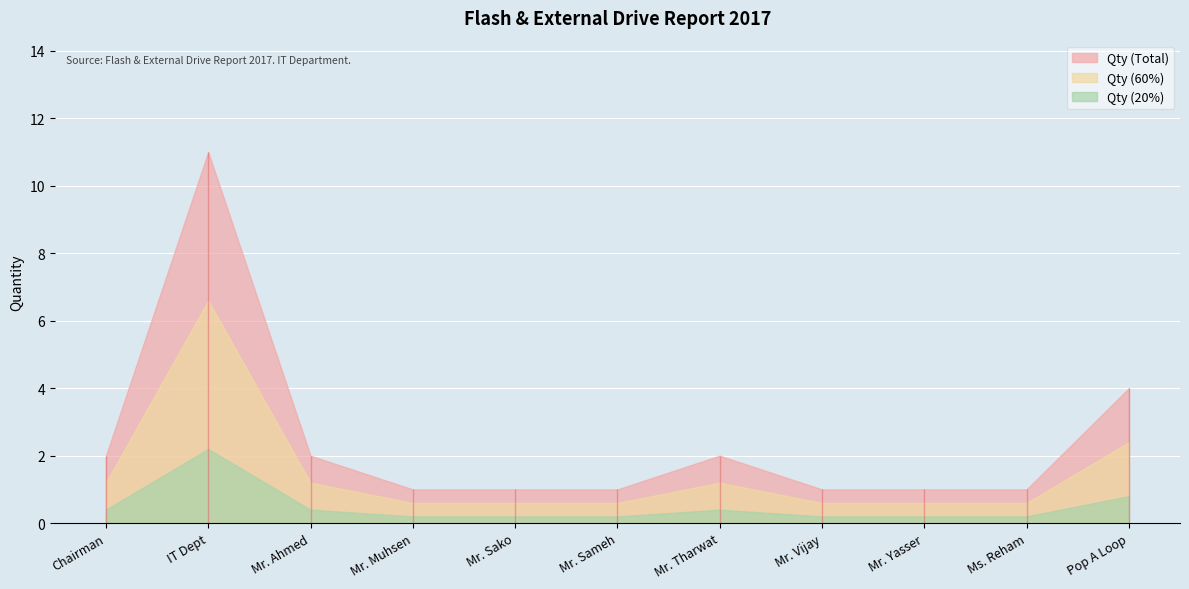

What is the label of the 11th point from the right?

Chairman